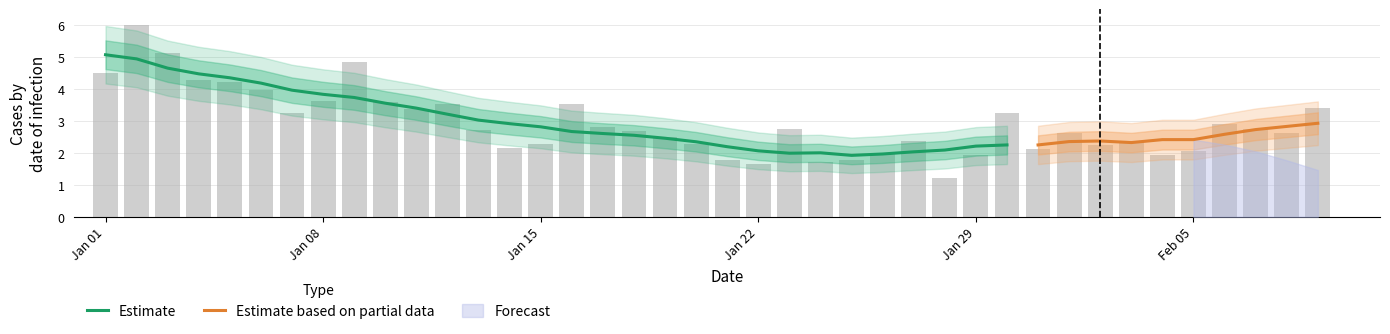

List the labels in order of value, largest first.

2023-01-02, 2023-01-03, 2023-01-09, 2023-01-01, 2023-01-04, 2023-01-05, 2023-01-06, 2023-01-08, 2023-01-10, 2023-01-12, 2023-01-16, 2023-02-09, 2023-01-11, 2023-01-07, 2023-01-30, 2023-02-06, 2023-01-17, 2023-01-23, 2023-02-07, 2023-01-13, 2023-01-18, 2023-02-01, 2023-02-08, 2023-01-19, 2023-01-27, 2023-02-03, 2023-01-15, 2023-01-20, 2023-02-02, 2023-01-14, 2023-01-31, 2023-02-05, 2023-01-26, 2023-01-29, 2023-02-04, 2023-01-21, 2023-01-25, 2023-01-24, 2023-01-22, 2023-01-28